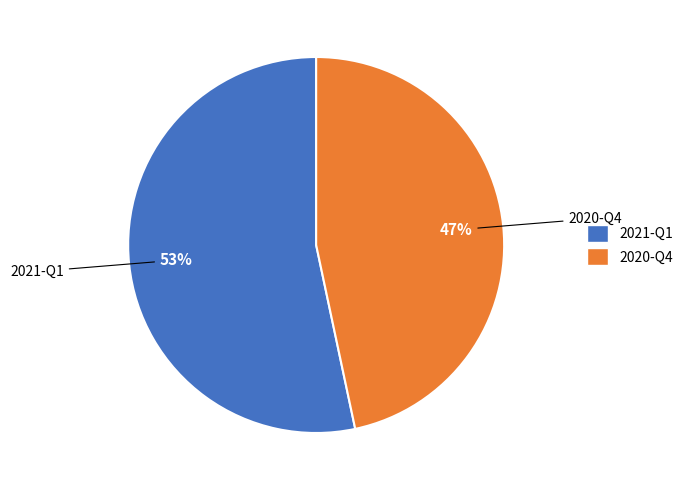

Which slice represents more than half of the pie?

2021-Q1